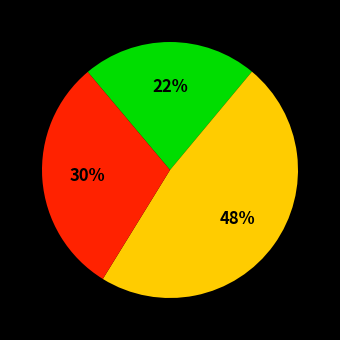

To the nearest percent, what is the average slice percentage?

33%